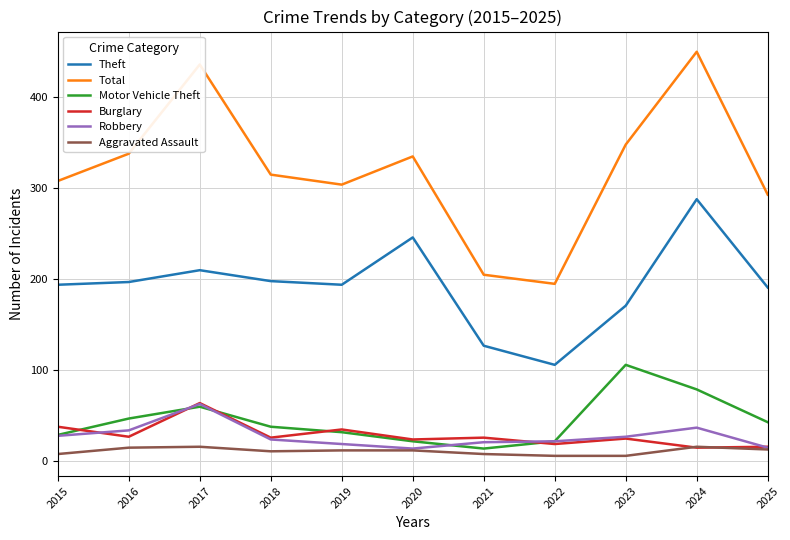

Is the value of Burglary at 2020 greater than the value of Theft at 2020?

No